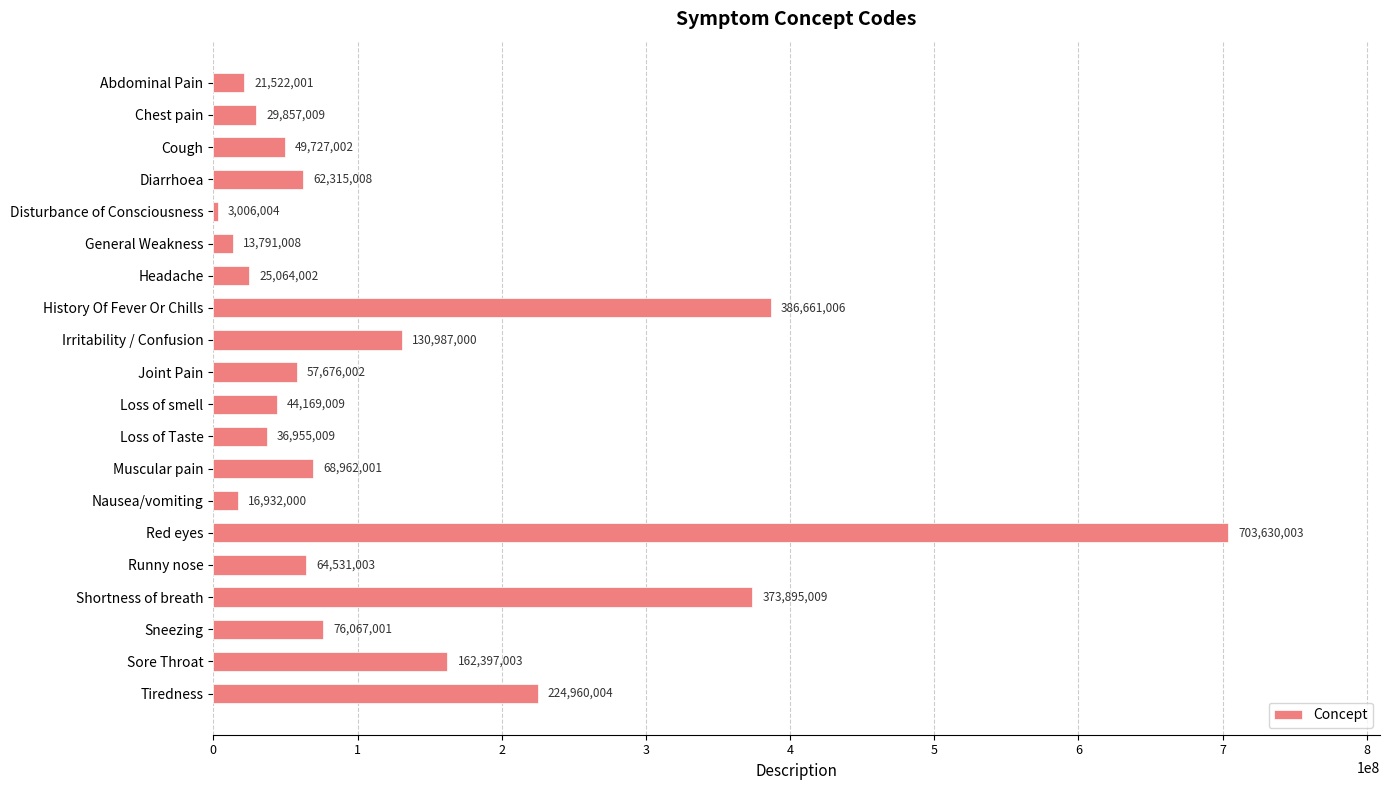

Reading bottom to top, what are all the values shown in this chart?

Tiredness=224960004	Sore Throat=162397003	Sneezing=76067001	Shortness of breath=373895009	Runny nose=64531003	Red eyes=703630003	Nausea/vomiting=16932000	Muscular pain=68962001	Loss of Taste=36955009	Loss of smell=44169009	Joint Pain=57676002	Irritability / Confusion=130987000	History Of Fever Or Chills=386661006	Headache=25064002	General Weakness=13791008	Disturbance of Consciousness=3006004	Diarrhoea=62315008	Cough=49727002	Chest pain=29857009	Abdominal Pain=21522001